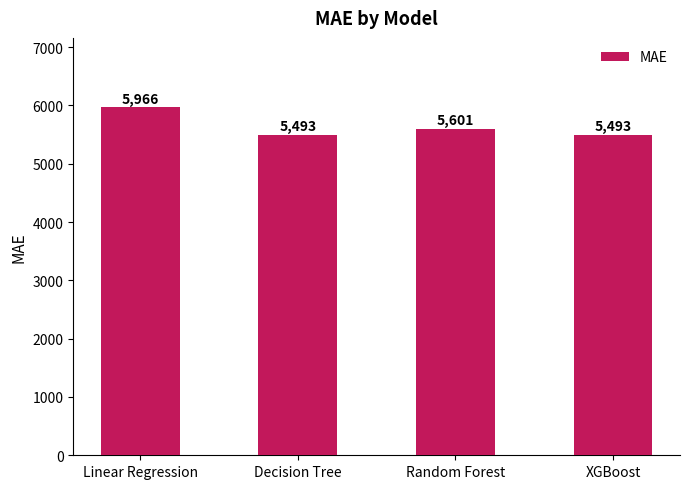

The chart shows a value of 5965.5 at Linear Regression. True or false?

True